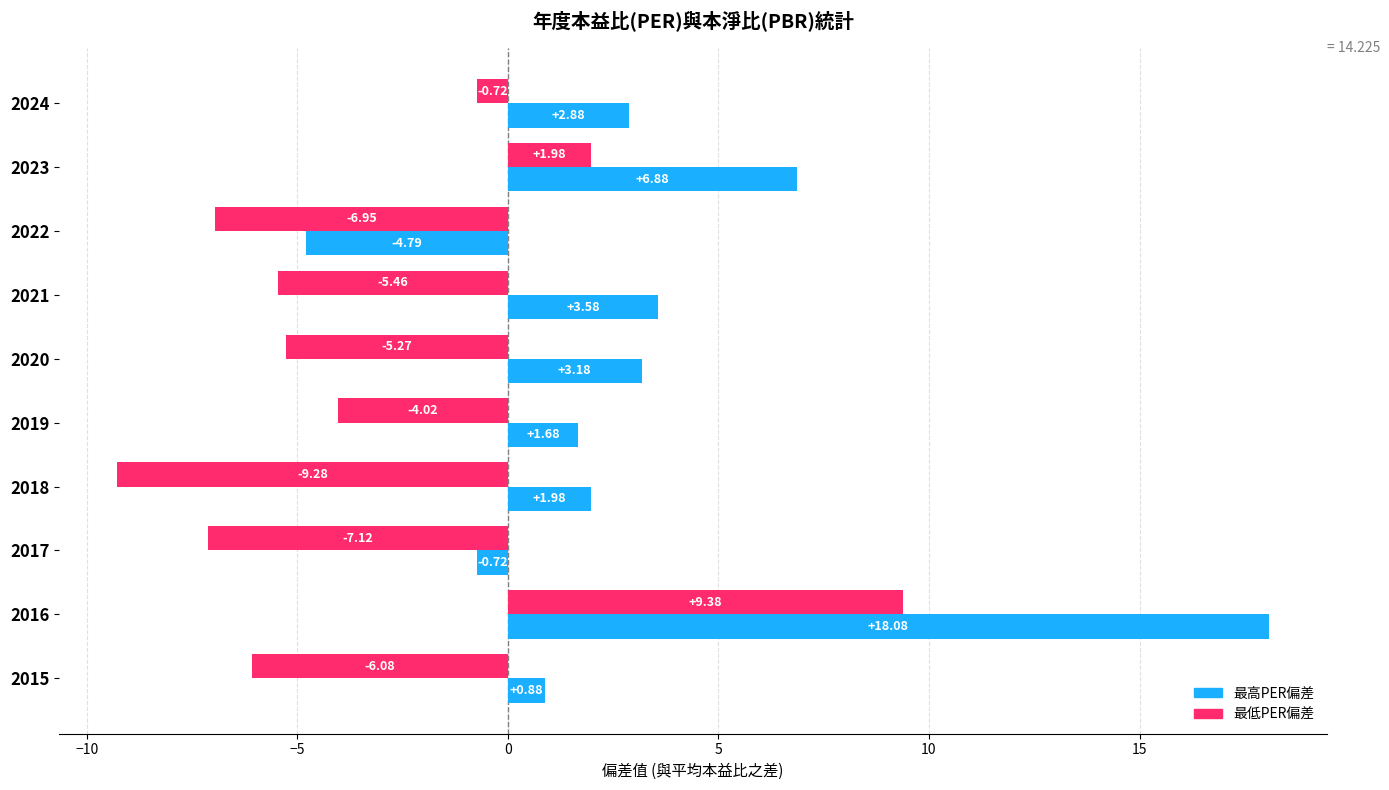

At which label is 最高PER偏差 closest to 6?

2023